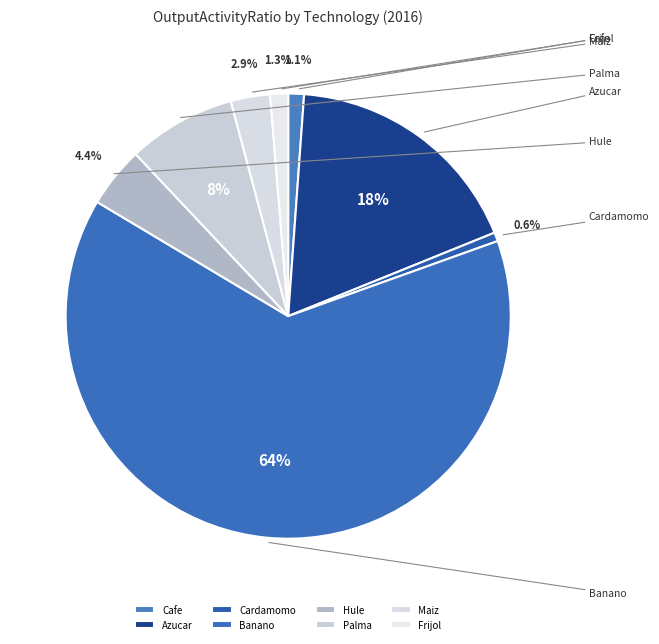

Which slice is the smallest?

Cardamomo